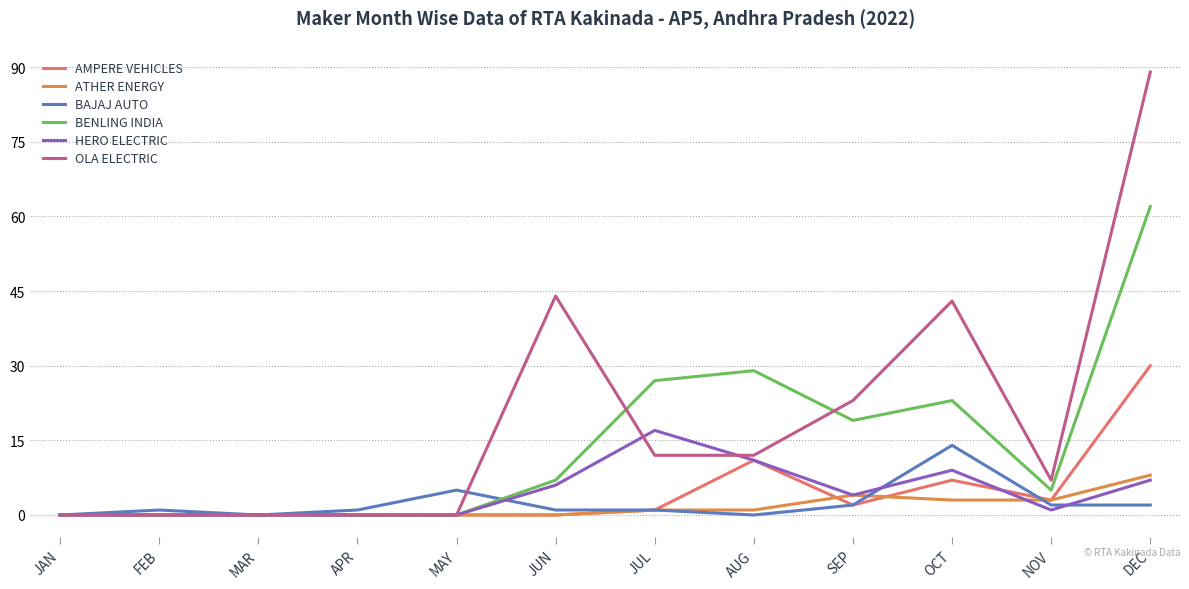

How many lines are shown in the chart?

6